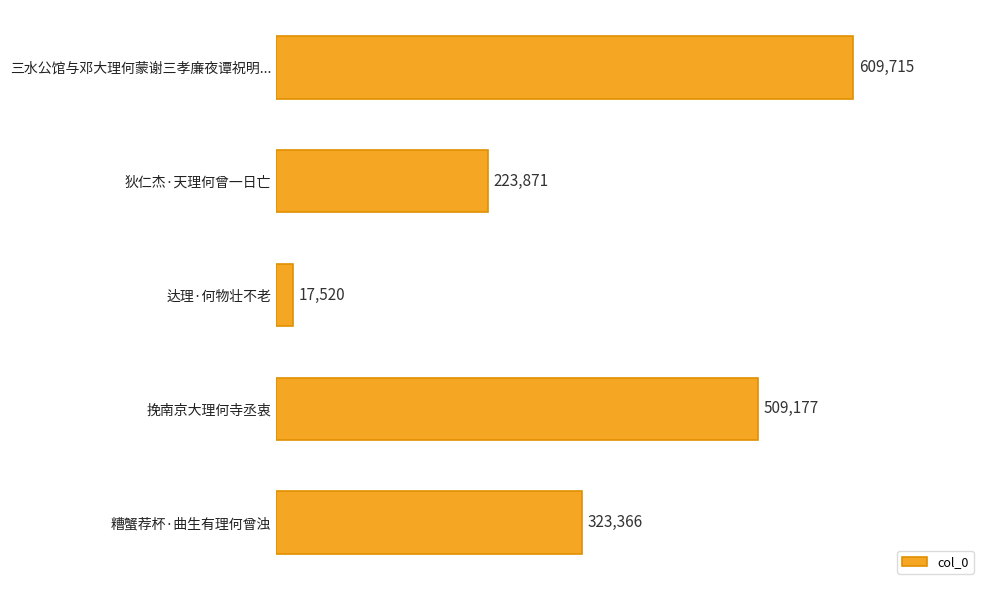

Reading bottom to top, extract all data points from this chart.

糟蟹荐杯·曲生有理何曾浊=323366	挽南京大理何寺丞衷=509177	达理·何物壮不老=17520	狄仁杰·天理何曾一日亡=223871	三水公馆与邓大理何蒙谢三孝廉夜谭祝明...=609715